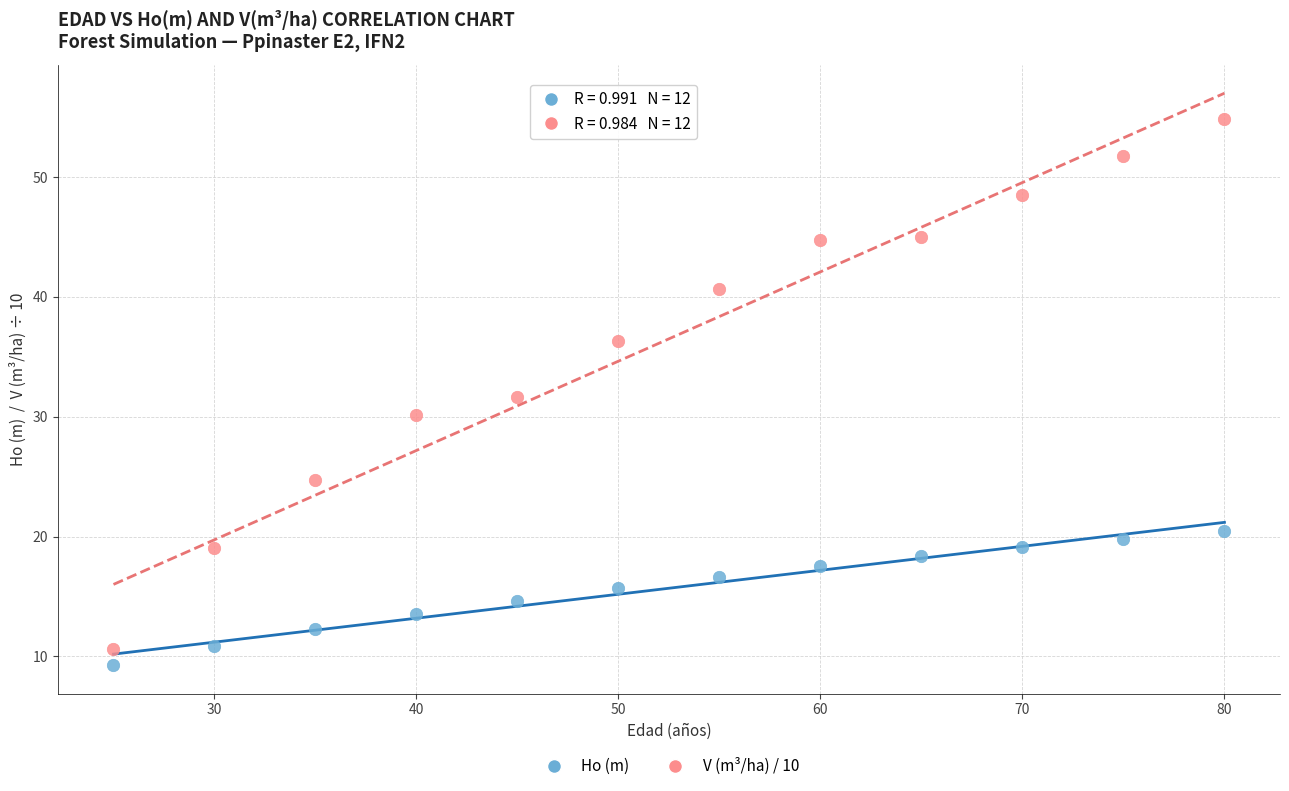

Across all data points, what is the range of X values (max minus min)?

55.0